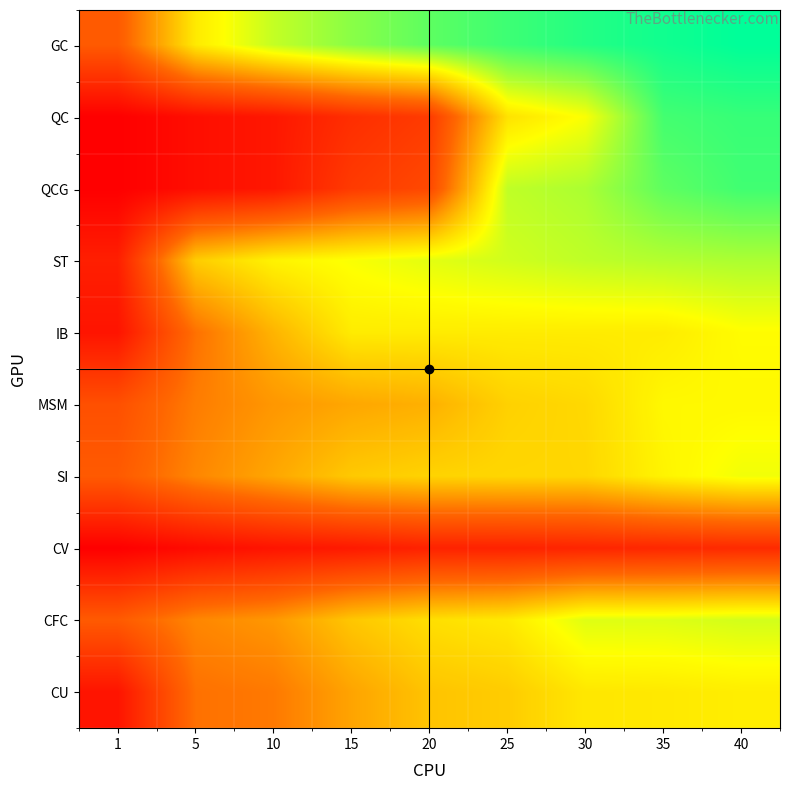

How many data points does each series have?

9